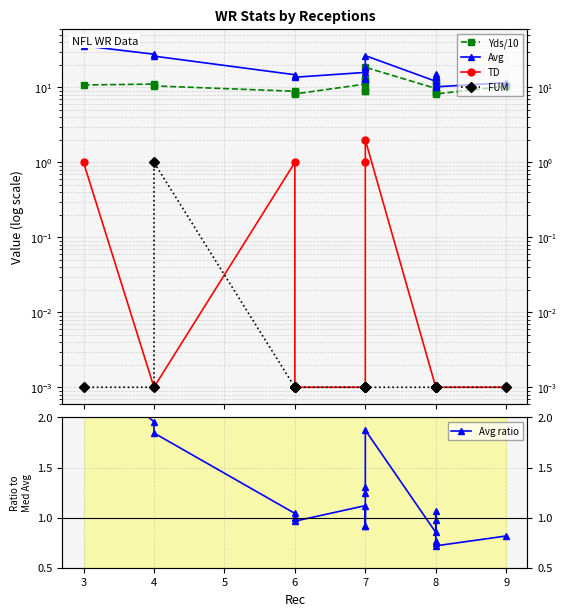

The value of Yds/10 at 8 is 18.7. True or false?

False